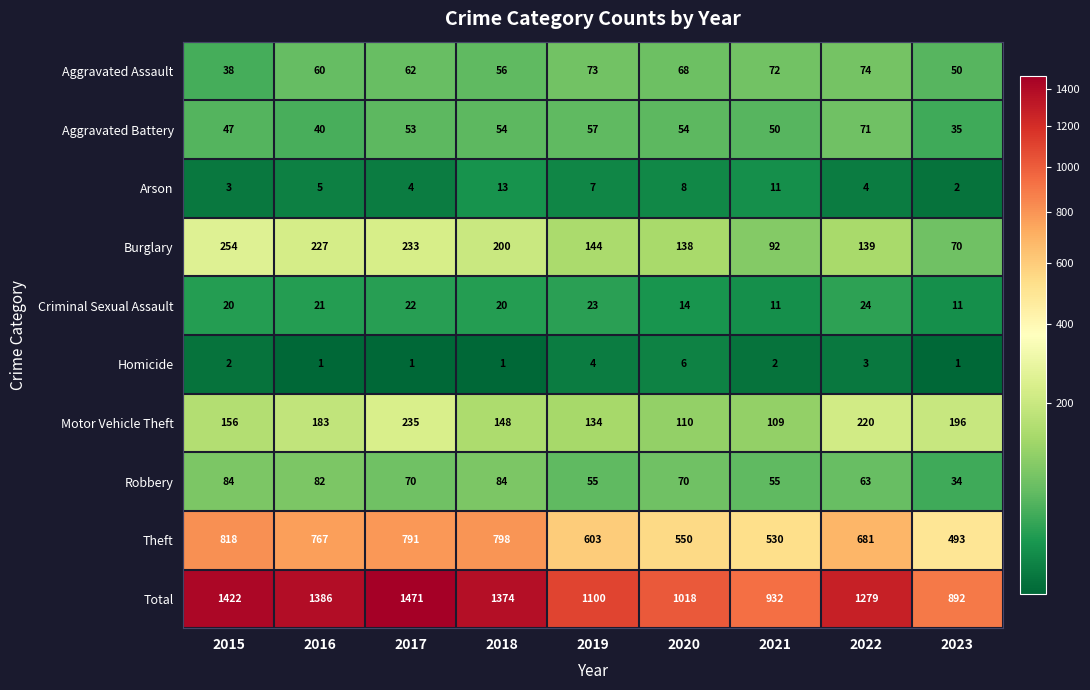

At 2018, list the series in order from largest to smallest.

Total, Theft, Burglary, Motor Vehicle Theft, Robbery, Aggravated Assault, Aggravated Battery, Criminal Sexual Assault, Arson, Homicide